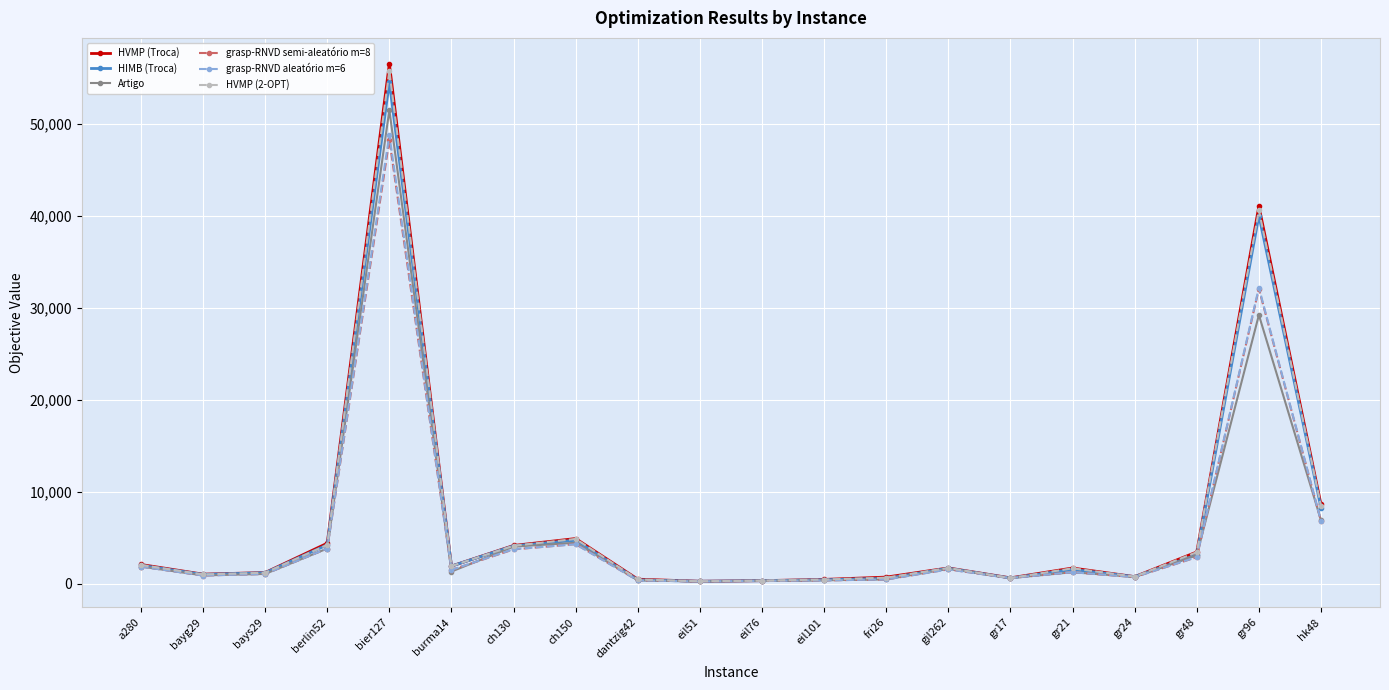

At which label does grasp-RNVD semi-aleatório m=8 reach its peak?

bier127